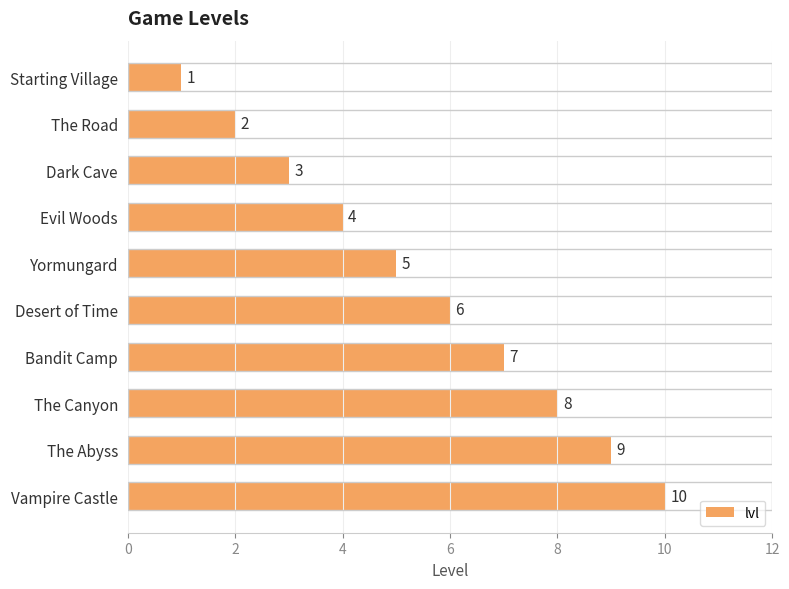

What is the ratio of the value at Desert of Time to the value at Yormungard?

1.2